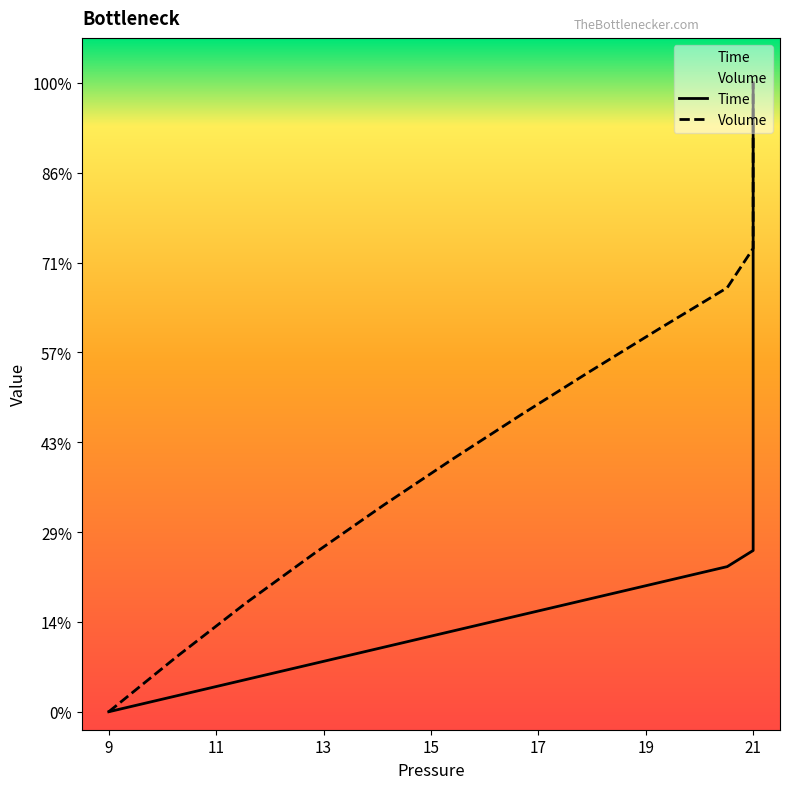

Which series has the largest range (max minus min)?

Time